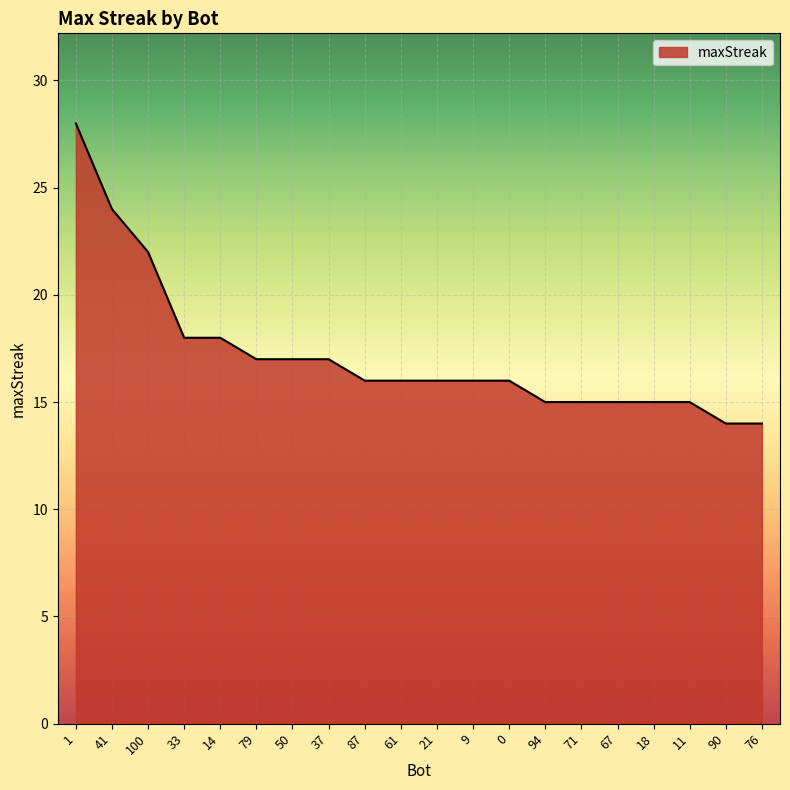

What is the change in value from 50 to 67?

-2